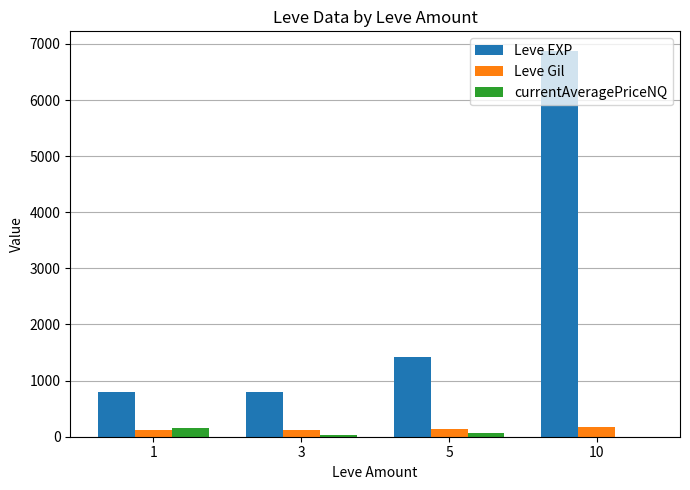

What is the maximum value shown in the chart?

6880.0